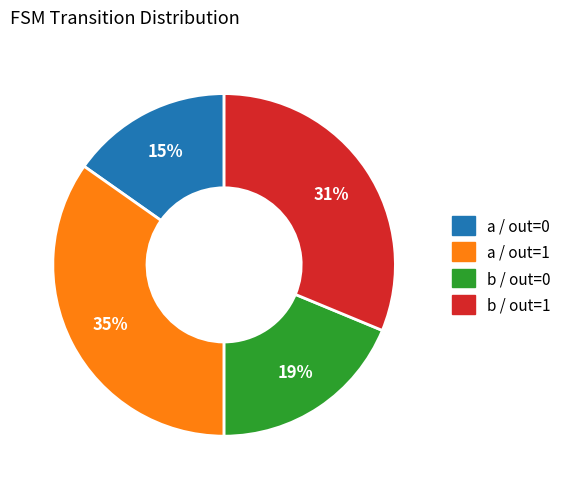

To the nearest percent, what is the difference between the largest and smallest slice percentages?

20%